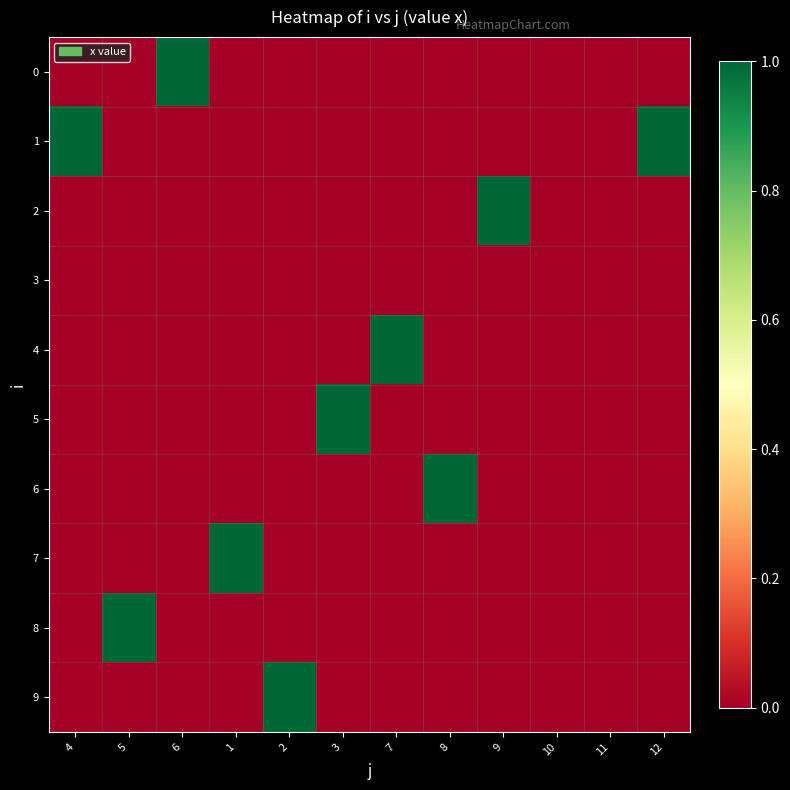

What is the spread (max minus min) of values at 8?

1